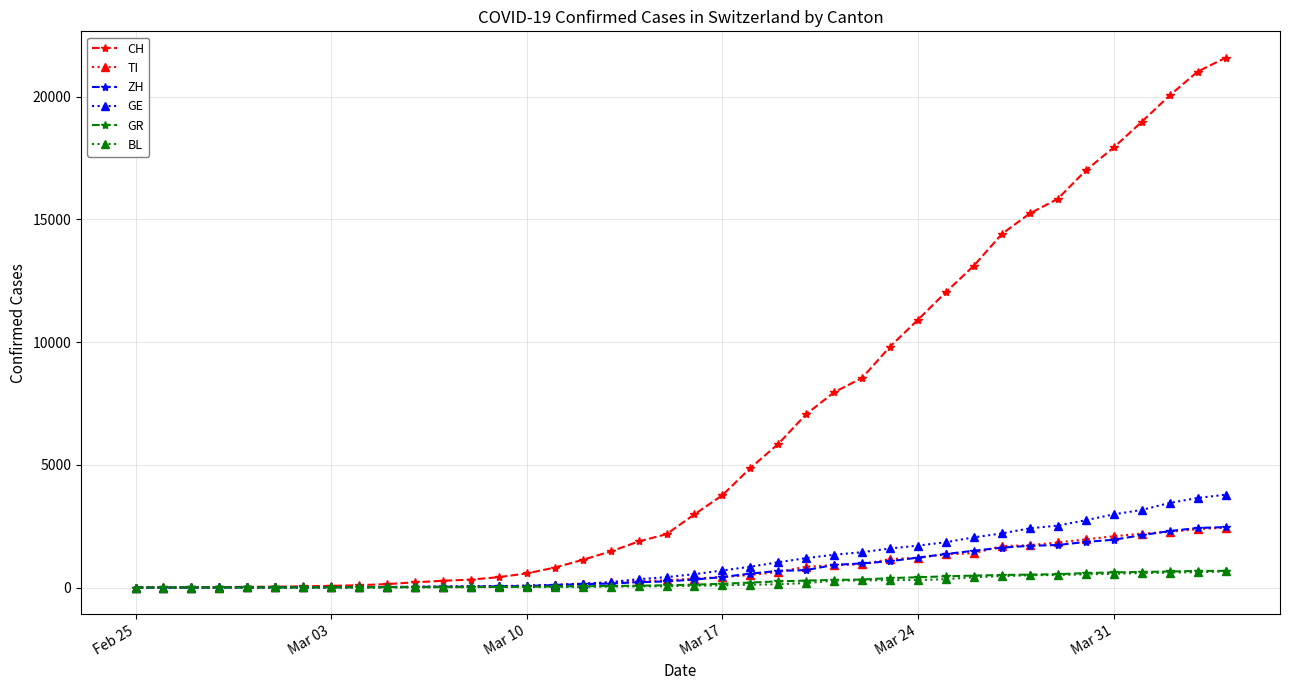

What is the maximum value for GE?

3783